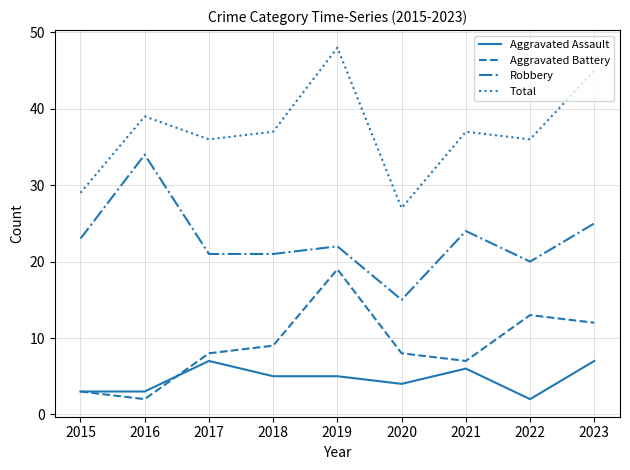

True or false: Robbery and Total cross at least once.

False